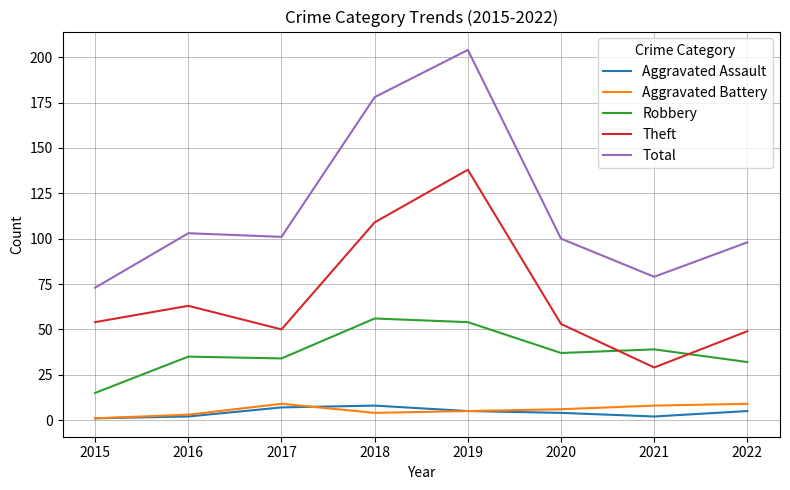

Is it true that Theft equals 109 at 2018?

True